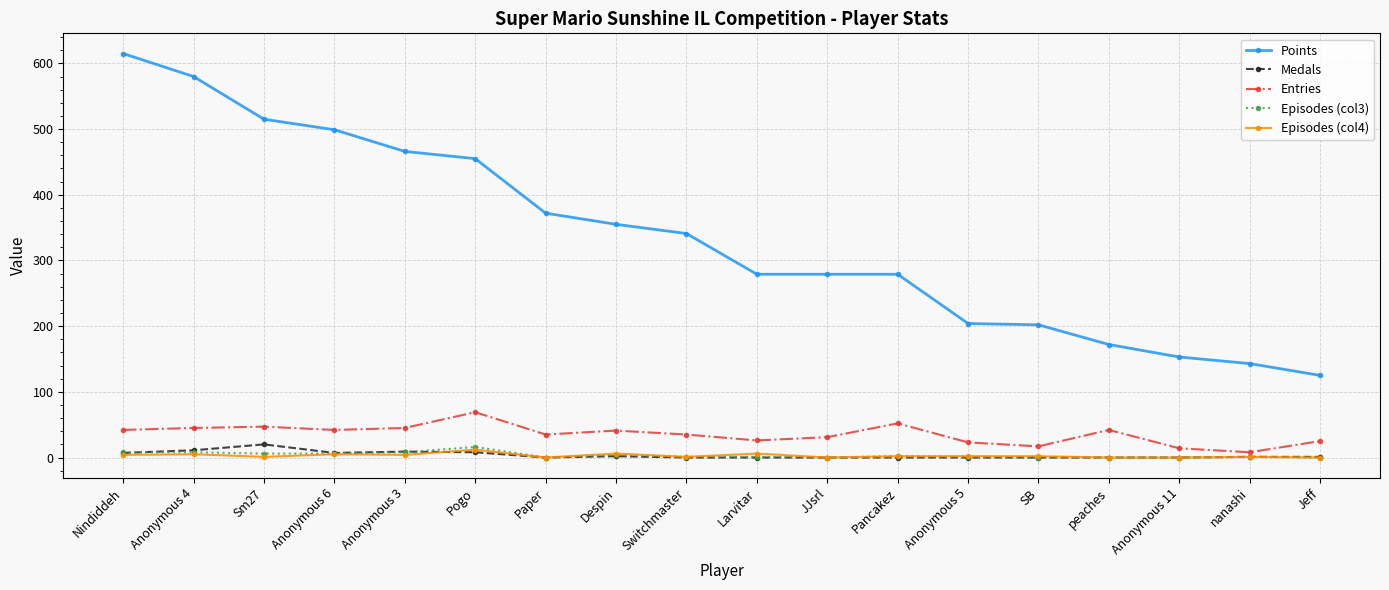

How many series are shown in this chart?

5